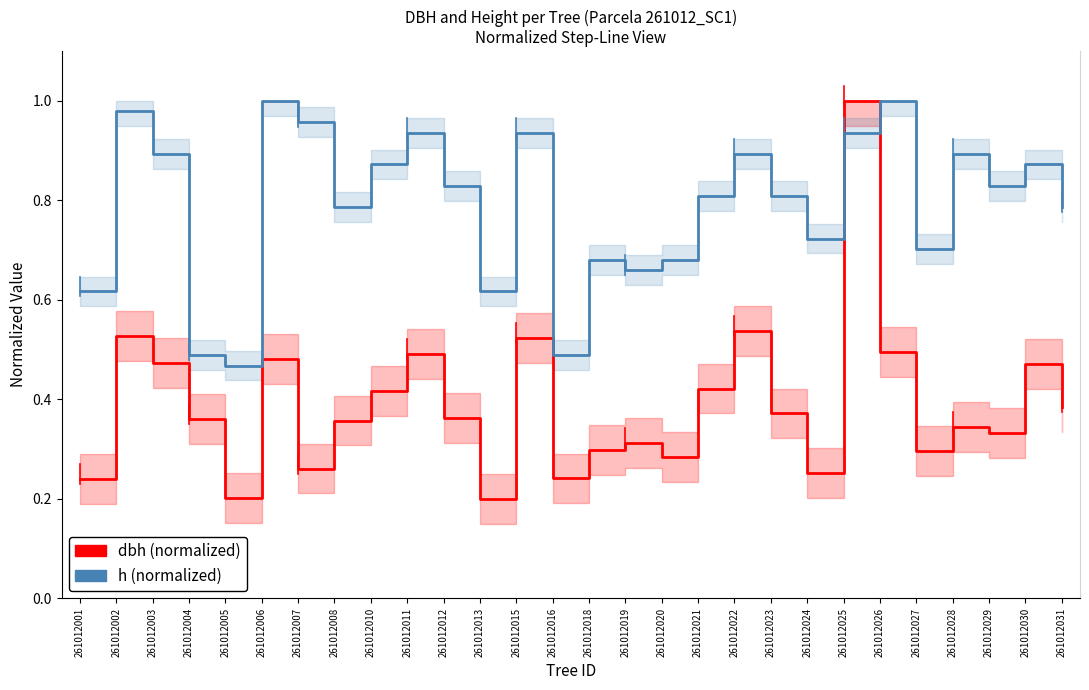

At how many categories does at least one series exceed 0?

28